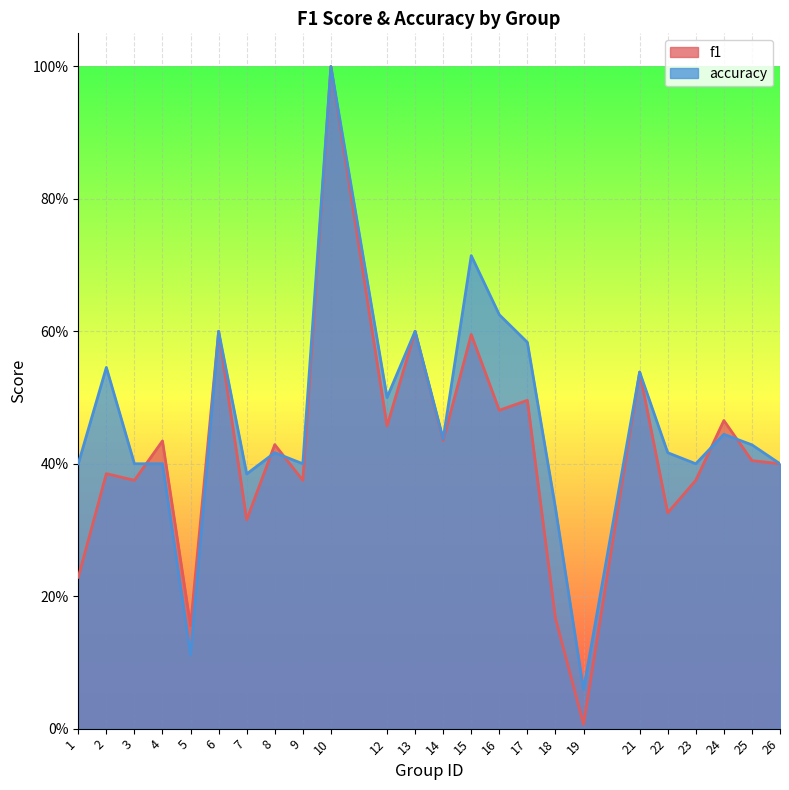

Between 4 and 22, which is larger?

4